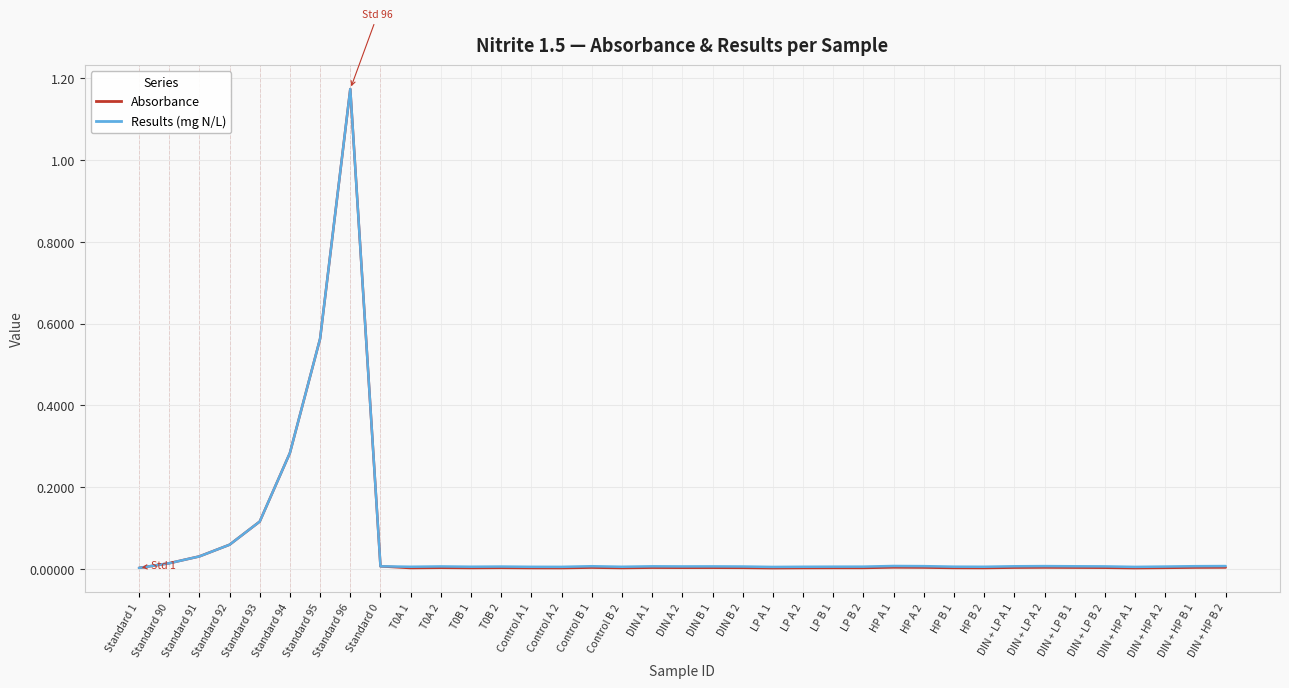

Is it true that Absorbance equals 0.0 at DIN + LP A 2?

True